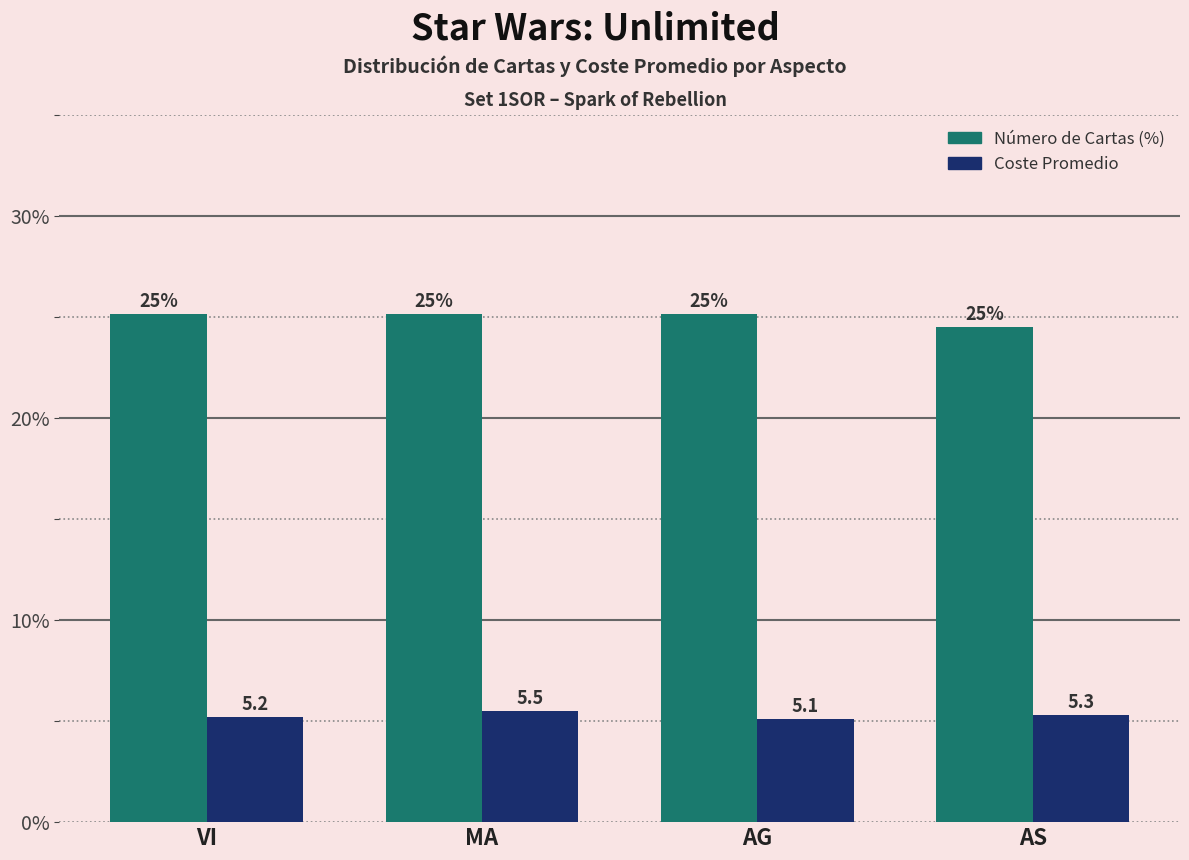

Where is Coste Promedio nearest to the value 5?

AG